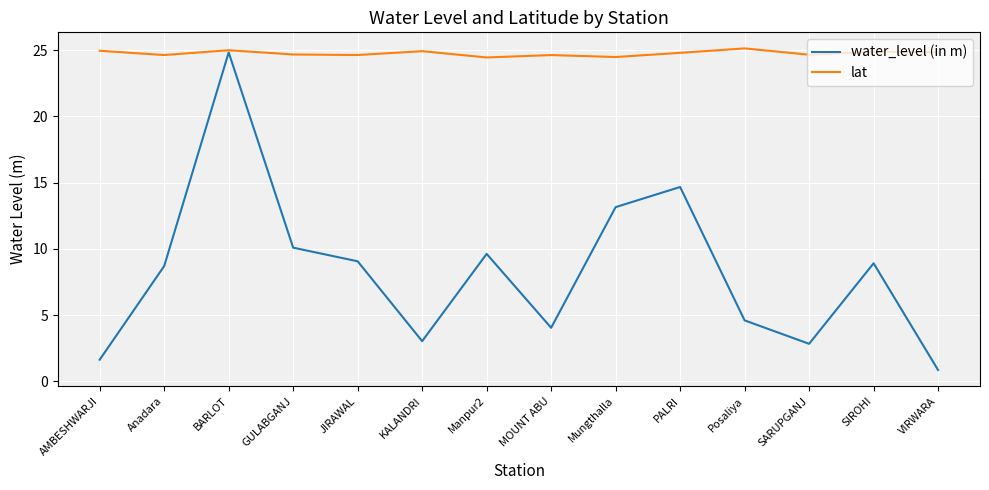

Which series changed the most between KALANDRI and PALRI?

water_level (in m)